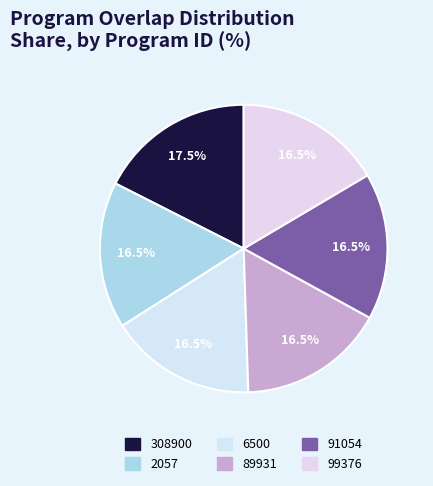

What percentage is the 308900 slice, to the nearest percent?

18%